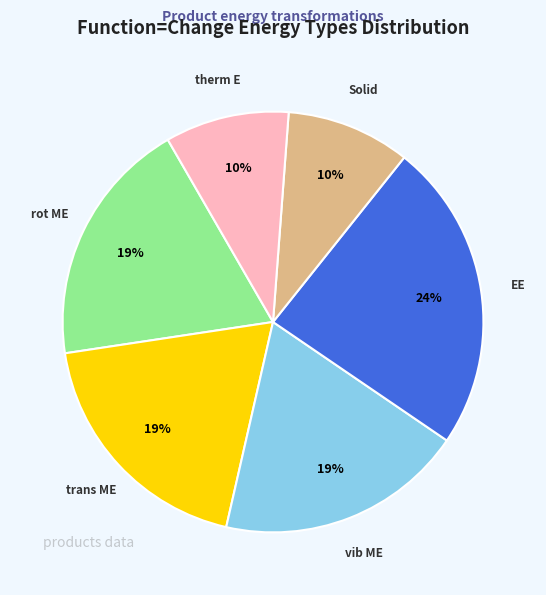

Is there a majority slice in this chart?

No